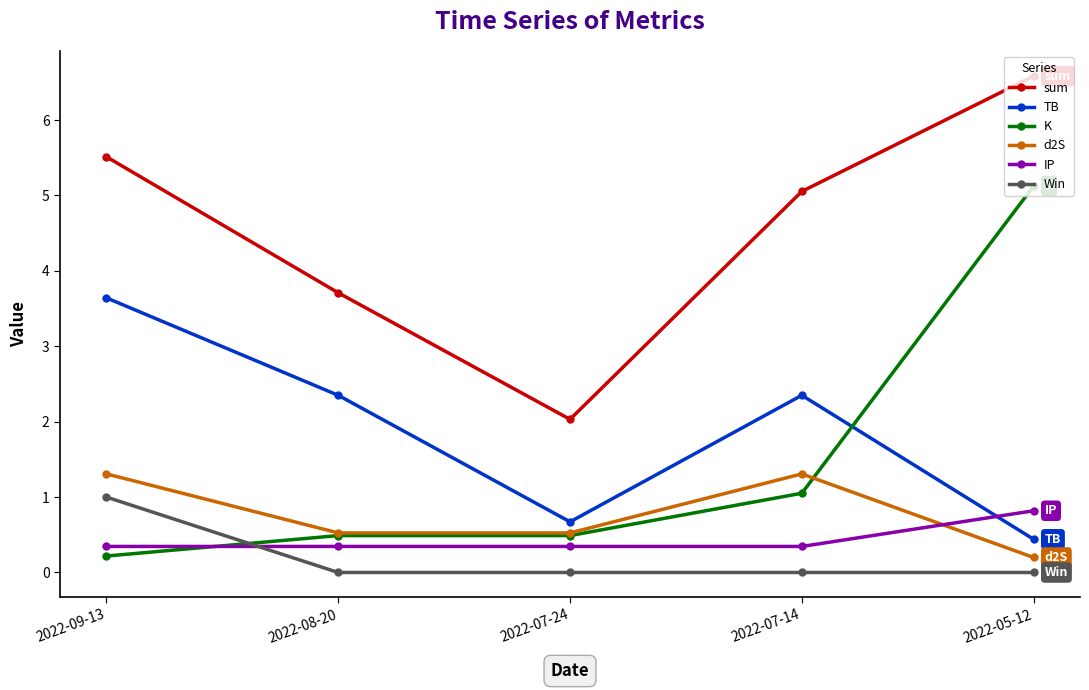

The value of sum at 2022-05-12 is 8.9. True or false?

False